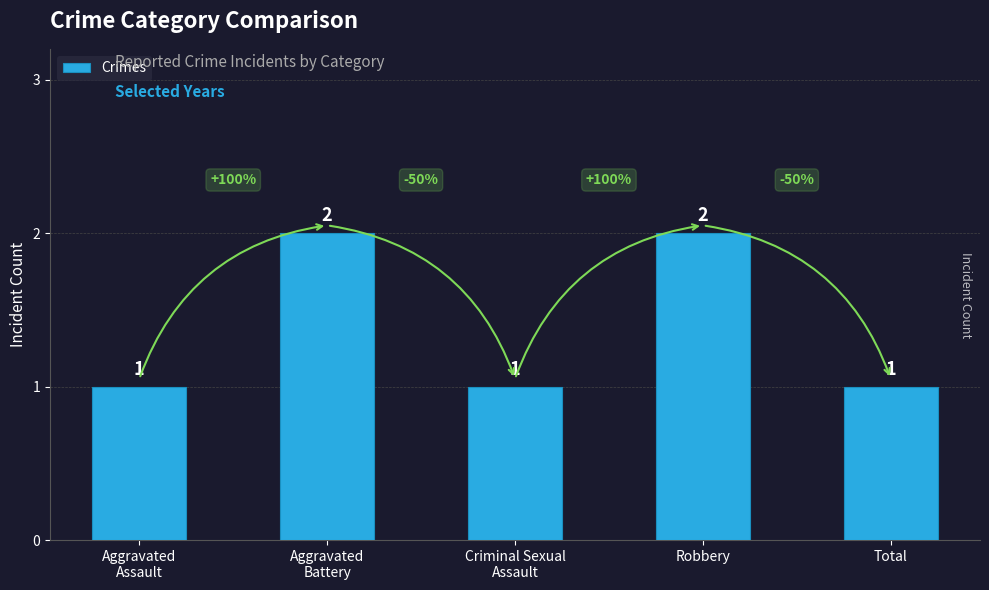

How many categories are shown in the chart?

5